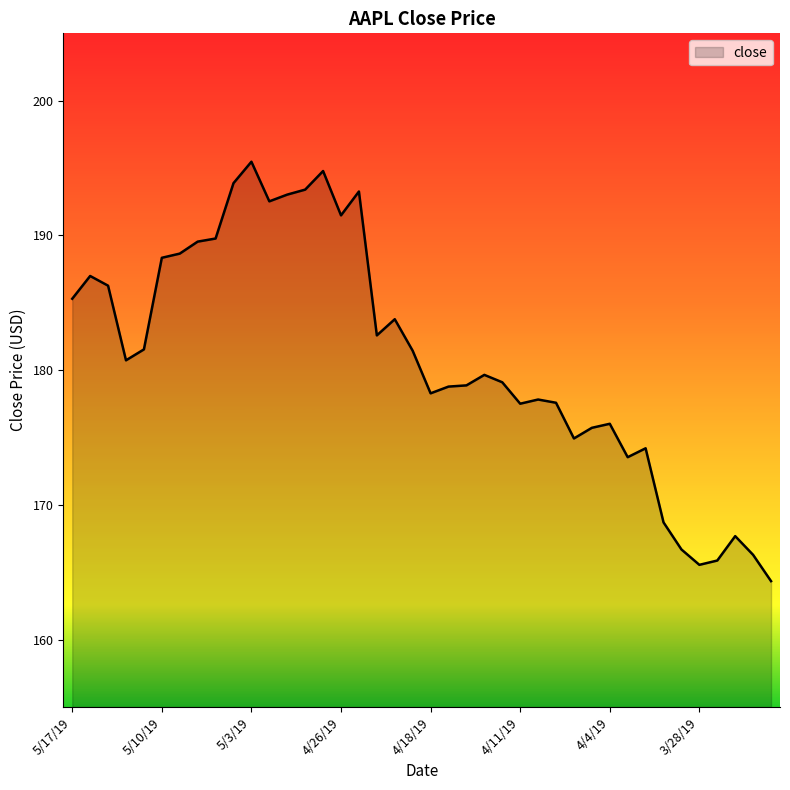

What is the minimum value shown in the chart?

164.3